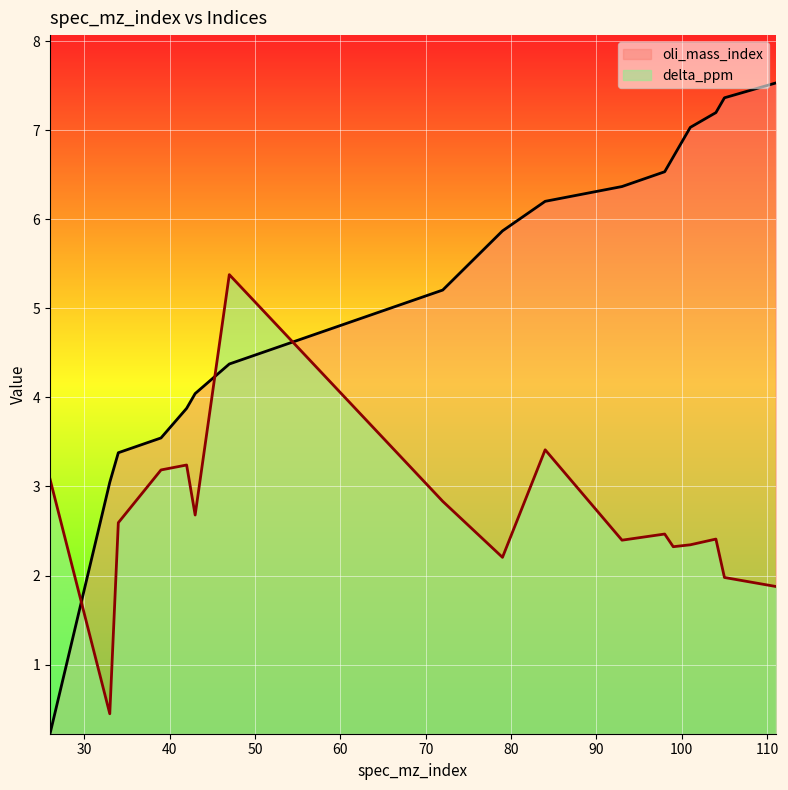

What is the average value of the delta_ppm series?

2.6